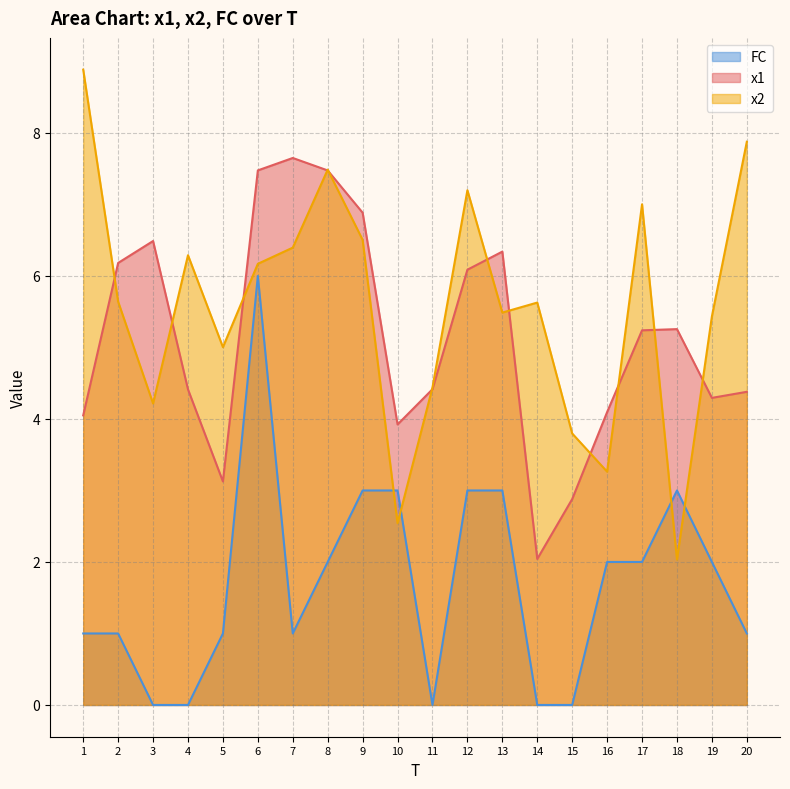

Which category has the lowest value in the x1 series?

14